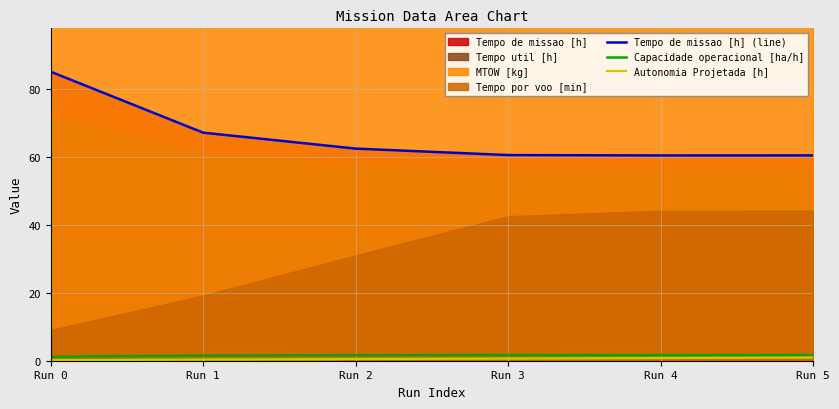

True or false: Tempo de missao [h] (line) has a value of 85.0 at Run 0.

True